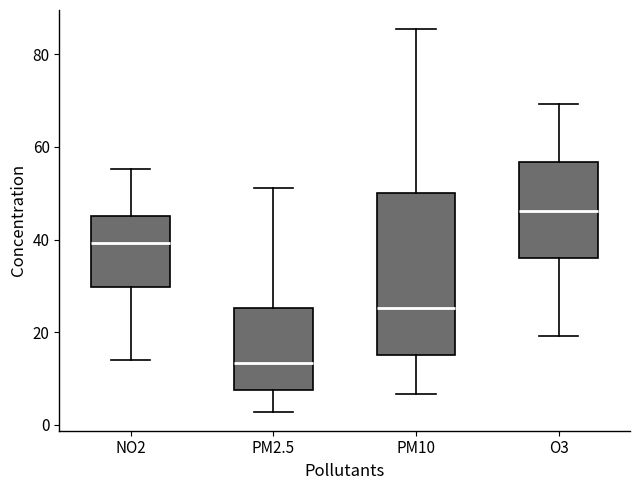

Reading left to right, transcribe this box plot: for each box, give where its median line is, the range the box spans, and where its two whiskers end, as read against the y-axis. The values are not printed on the chart, so give them approximately, as read against the axis.

NO2: median 40, box 30 to 46, whiskers 14 to 56
PM2.5: median 14, box 8 to 26, whiskers 2 to 52
PM10: median 26, box 16 to 50, whiskers 6 to 86
O3: median 46, box 36 to 56, whiskers 20 to 70